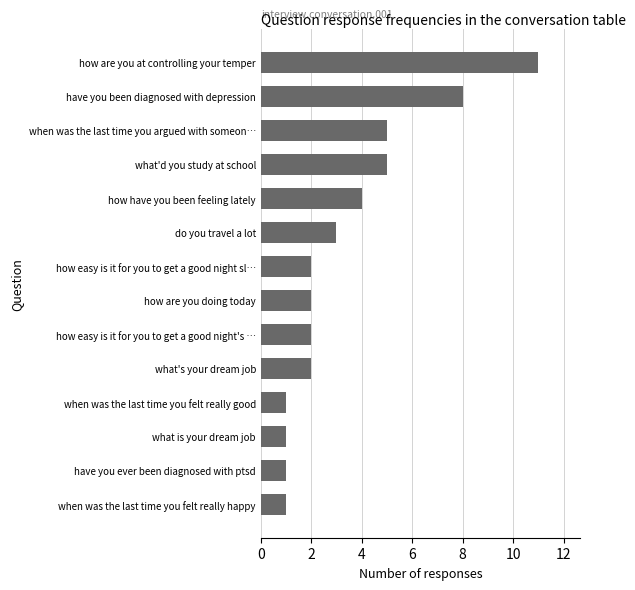

What is the average value?

3